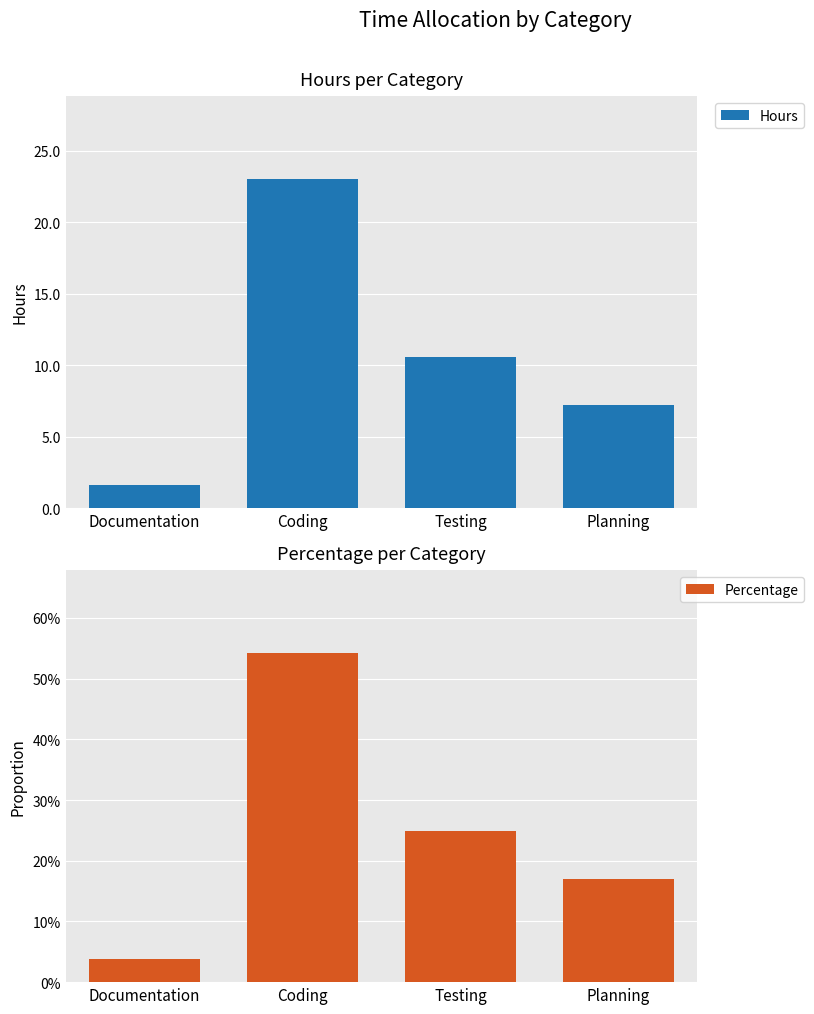

How many groups of bars are there?

4